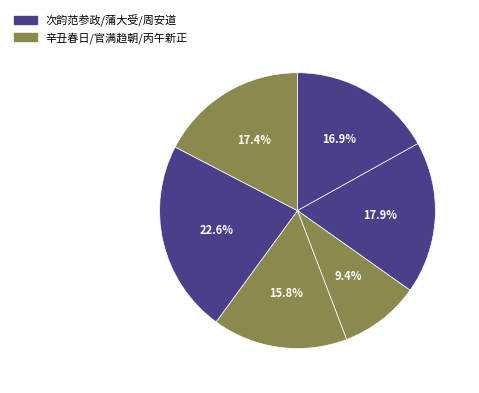

How many segments does this pie chart have?

6